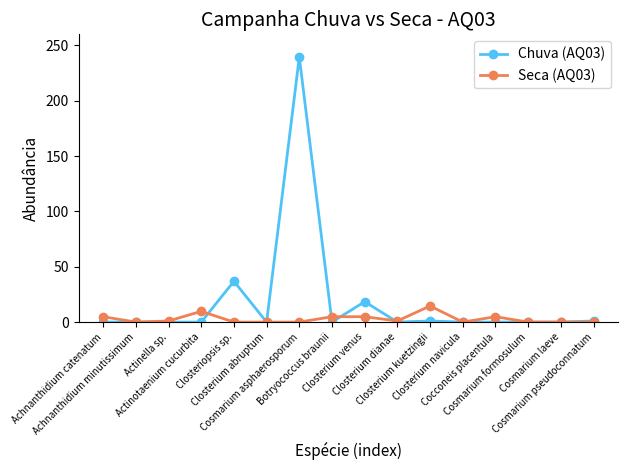

Where does the Seca (AQ03) series first go above 1?

Achnanthidium catenatum